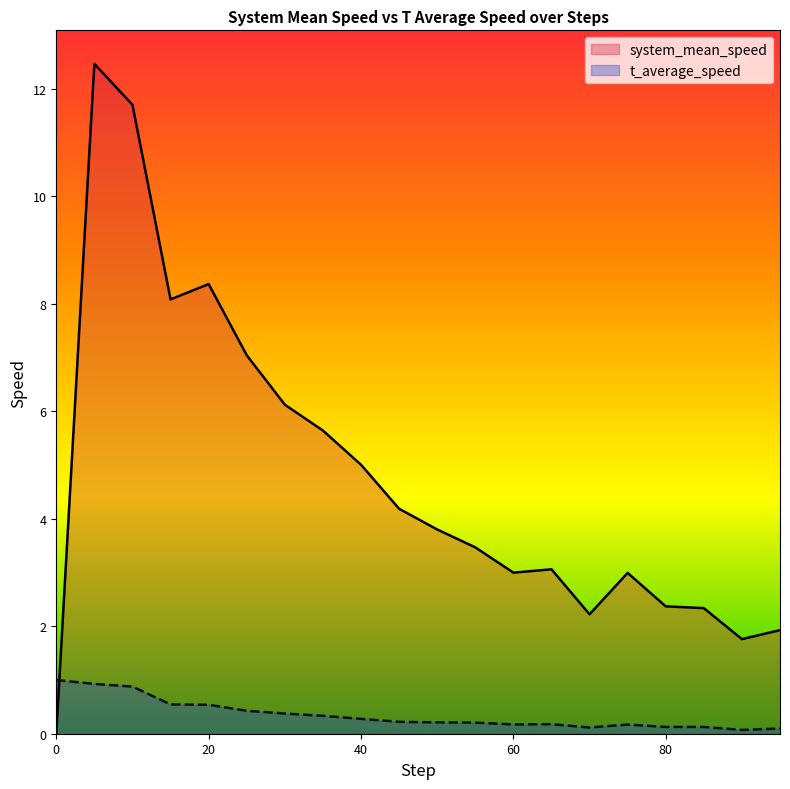

Rank the series by their maximum value, from lowest to highest.

t_average_speed, system_mean_speed